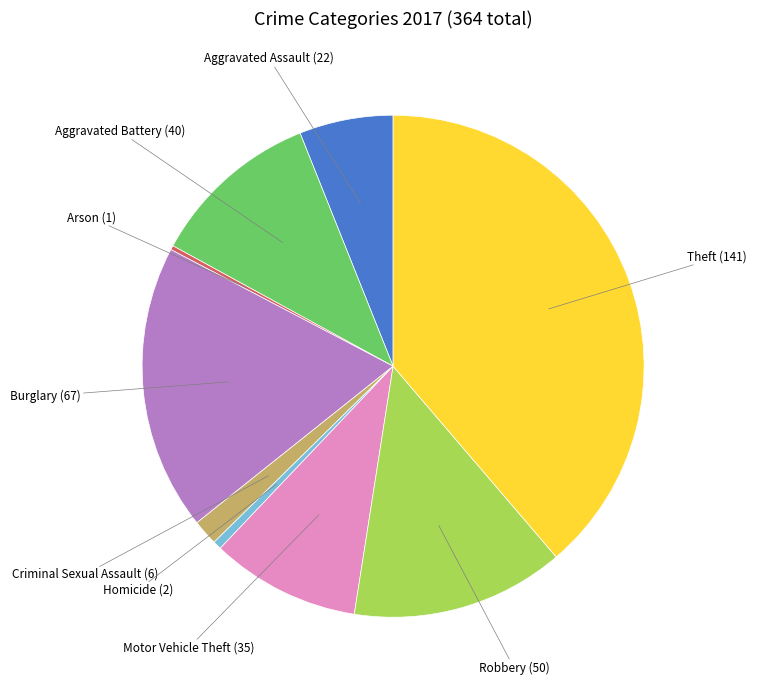

Is there any slice that represents more than half of the pie?

No